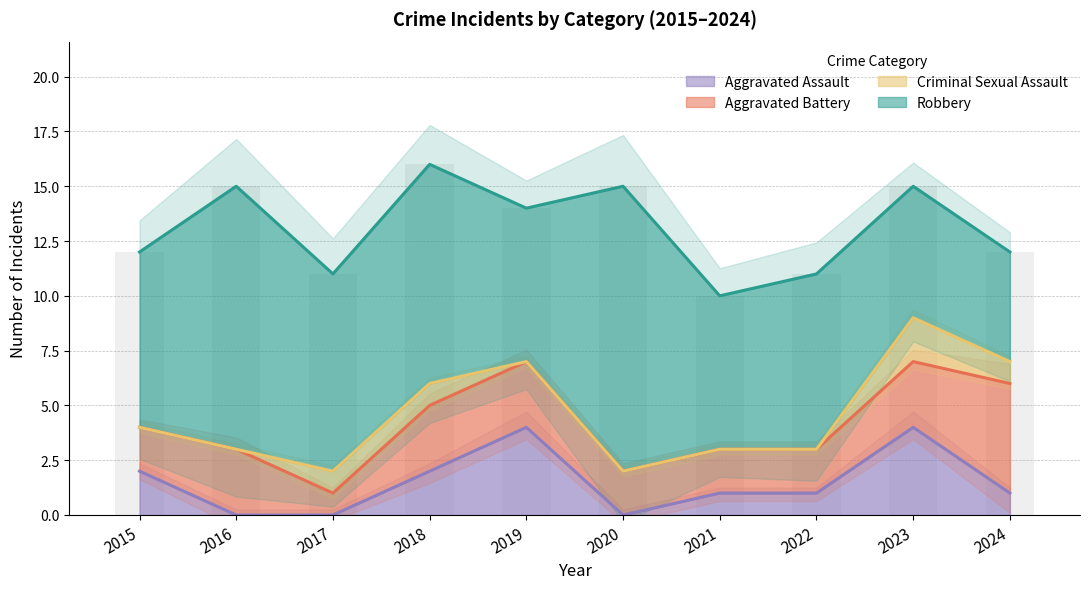

True or false: Aggravated Assault has a value of 2 at 2015.

True